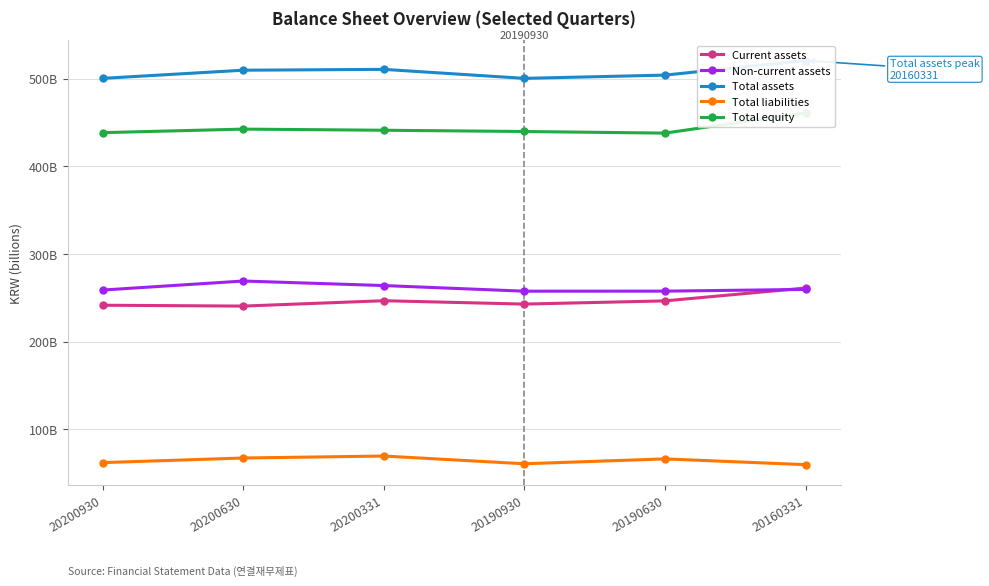

What is the approximate value of Total equity at 20190930?

439.6